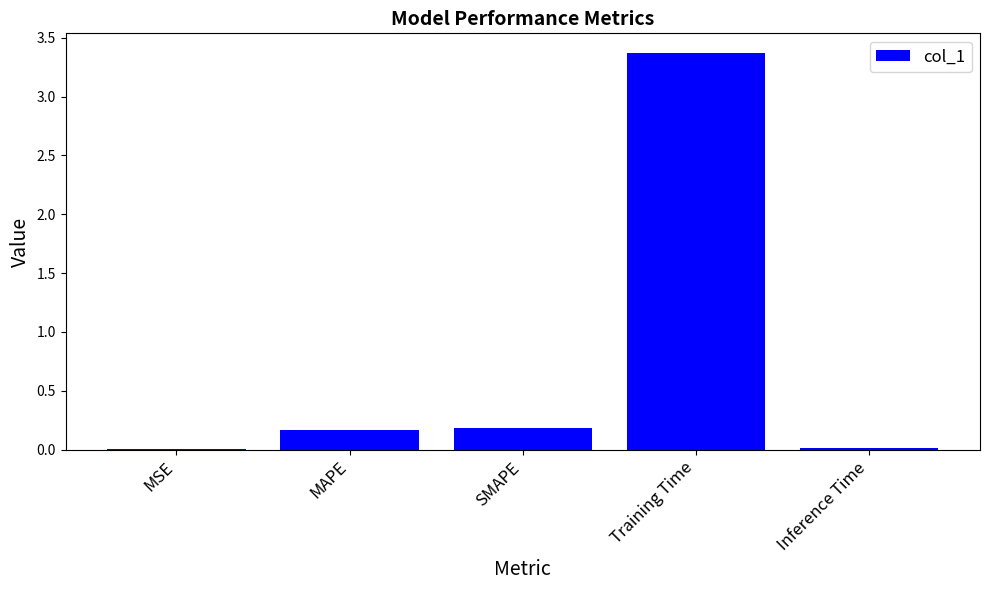

Which category has the highest value across all series?

Training Time